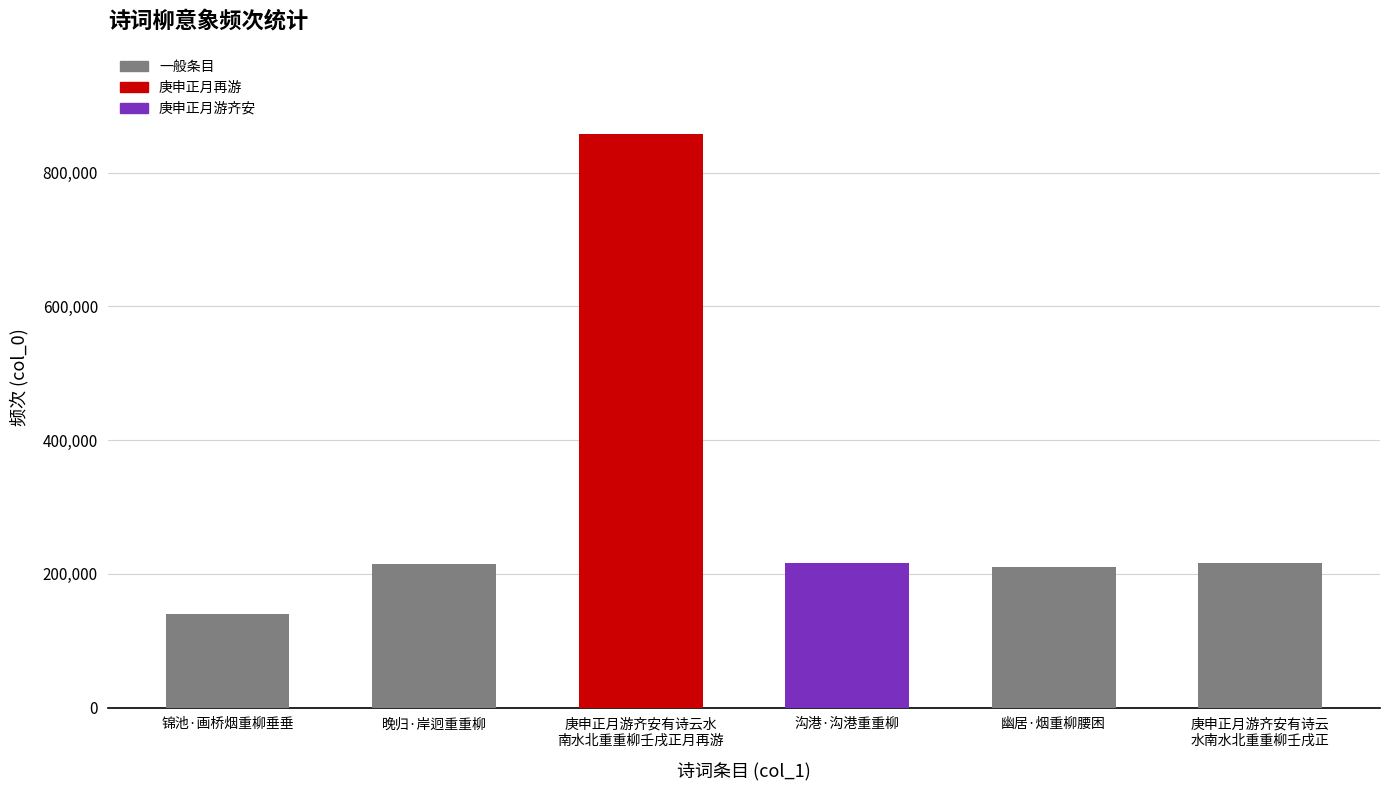

The chart shows a value of 215625 at 沟港·沟港重重柳. True or false?

True